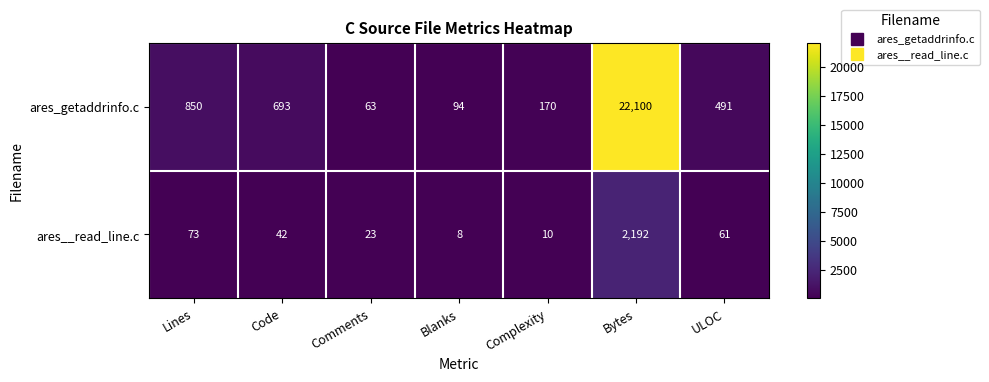

What is the greatest value displayed?

22100